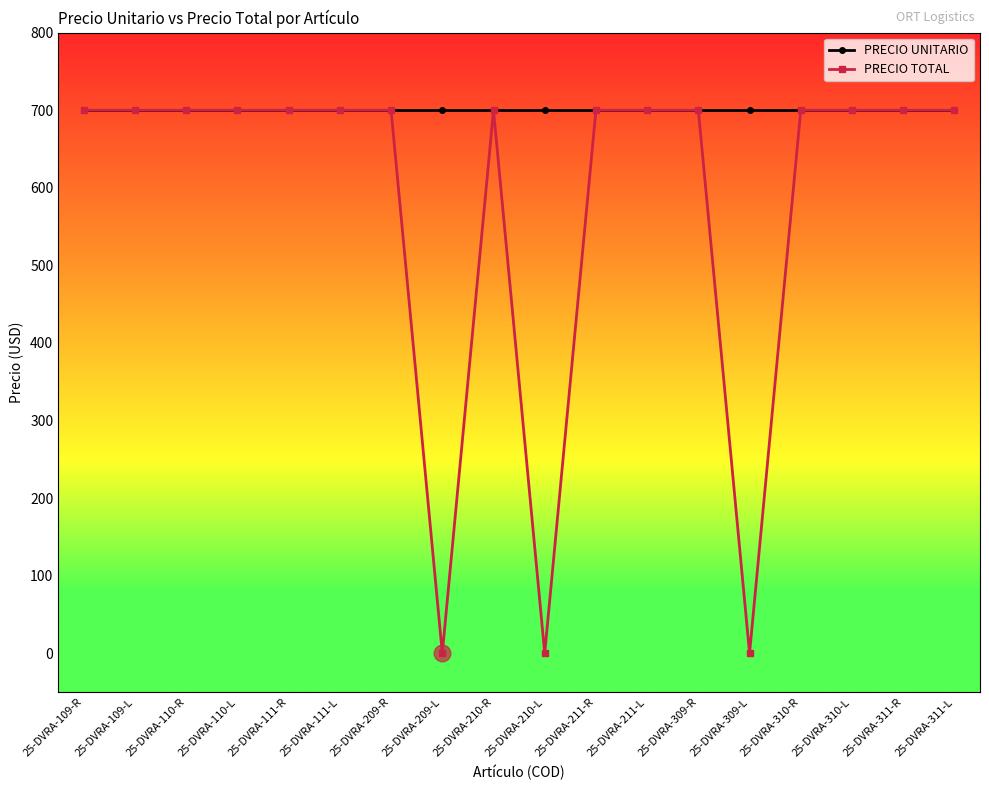

List the series in order of their overall mean, lowest first.

PRECIO TOTAL, PRECIO UNITARIO